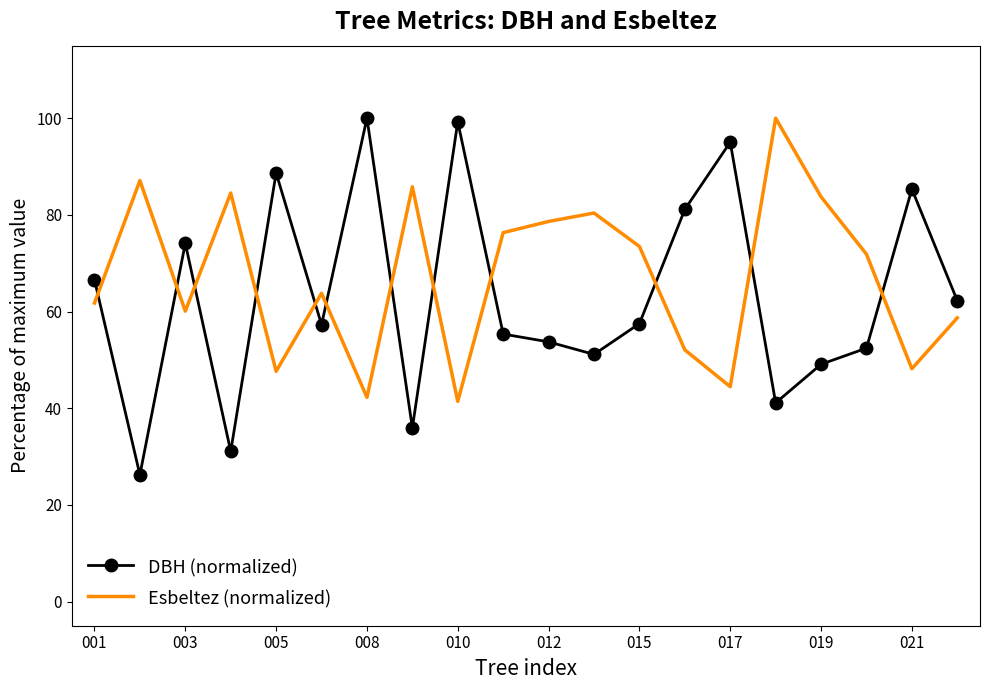

What is the smallest value displayed?

26.2